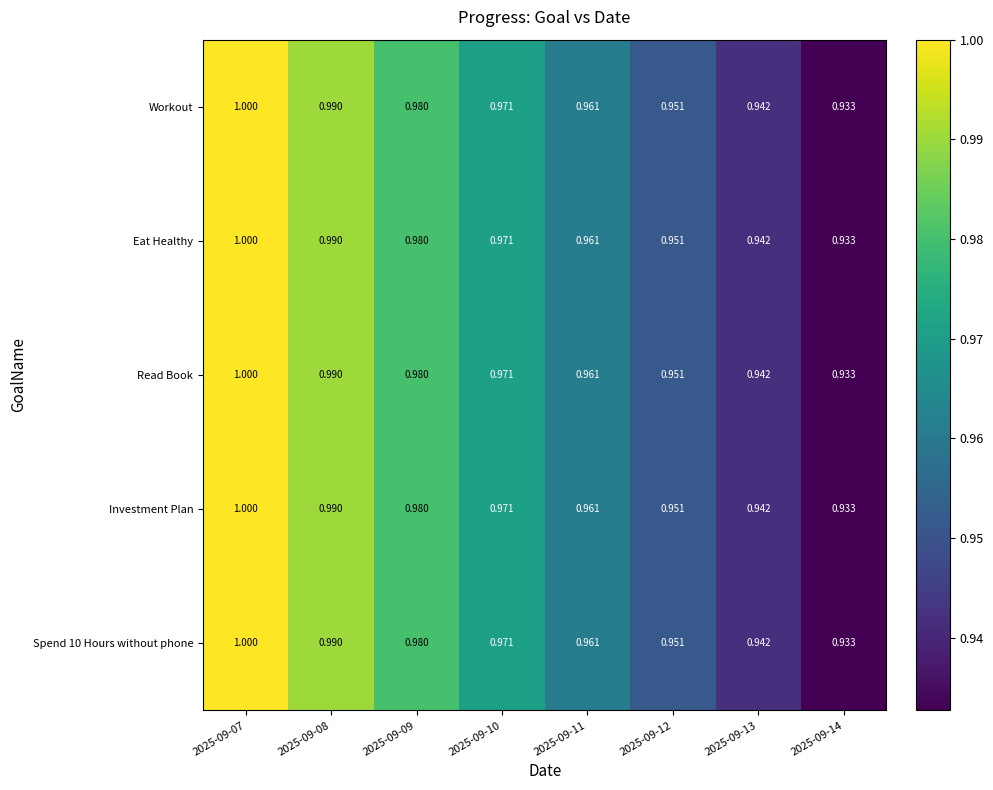

Reading right to left, what are all the values shown in this chart?

Workout: 2025-09-14=0.9	2025-09-13=0.9	2025-09-12=1.0	2025-09-11=1.0	2025-09-10=1.0	2025-09-09=1.0	2025-09-08=1.0	2025-09-07=1.0
Eat Healthy: 2025-09-14=0.9	2025-09-13=0.9	2025-09-12=1.0	2025-09-11=1.0	2025-09-10=1.0	2025-09-09=1.0	2025-09-08=1.0	2025-09-07=1.0
Read Book: 2025-09-14=0.9	2025-09-13=0.9	2025-09-12=1.0	2025-09-11=1.0	2025-09-10=1.0	2025-09-09=1.0	2025-09-08=1.0	2025-09-07=1.0
Investment Plan: 2025-09-14=0.9	2025-09-13=0.9	2025-09-12=1.0	2025-09-11=1.0	2025-09-10=1.0	2025-09-09=1.0	2025-09-08=1.0	2025-09-07=1.0
Spend 10 Hours without phone: 2025-09-14=0.9	2025-09-13=0.9	2025-09-12=1.0	2025-09-11=1.0	2025-09-10=1.0	2025-09-09=1.0	2025-09-08=1.0	2025-09-07=1.0